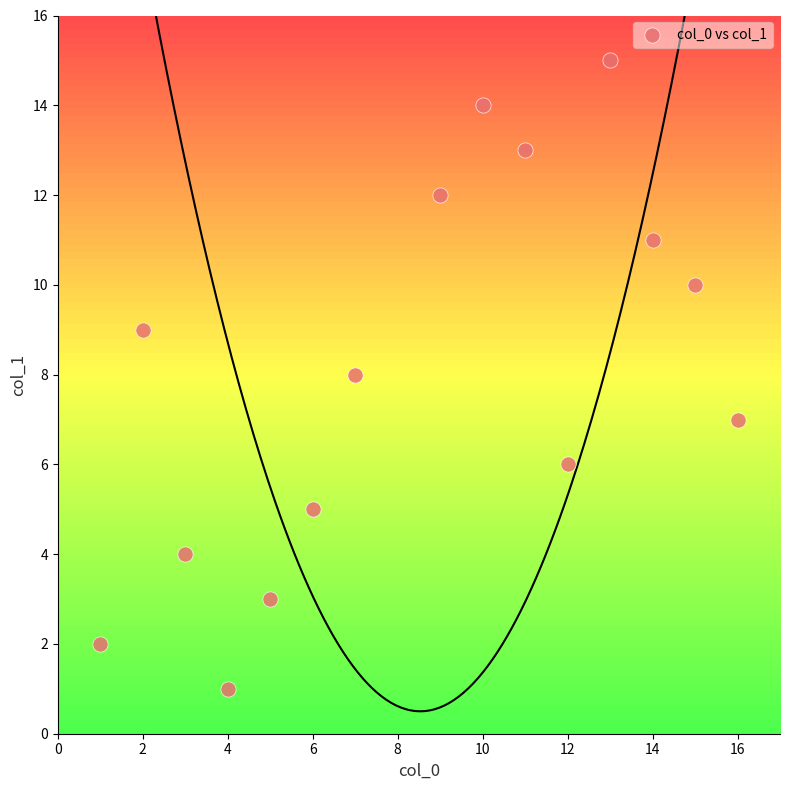

What is the range of X values (max minus min)?

15